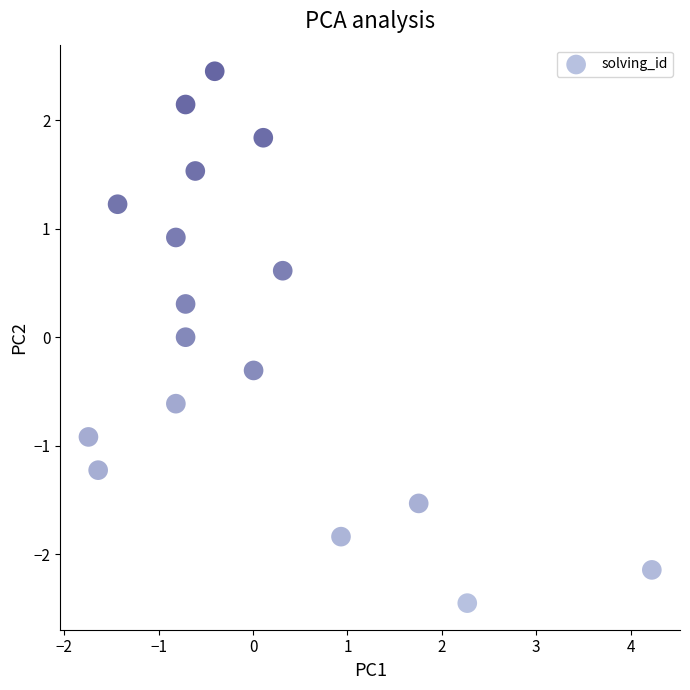

What is the range of Y values (max minus min)?

4.9